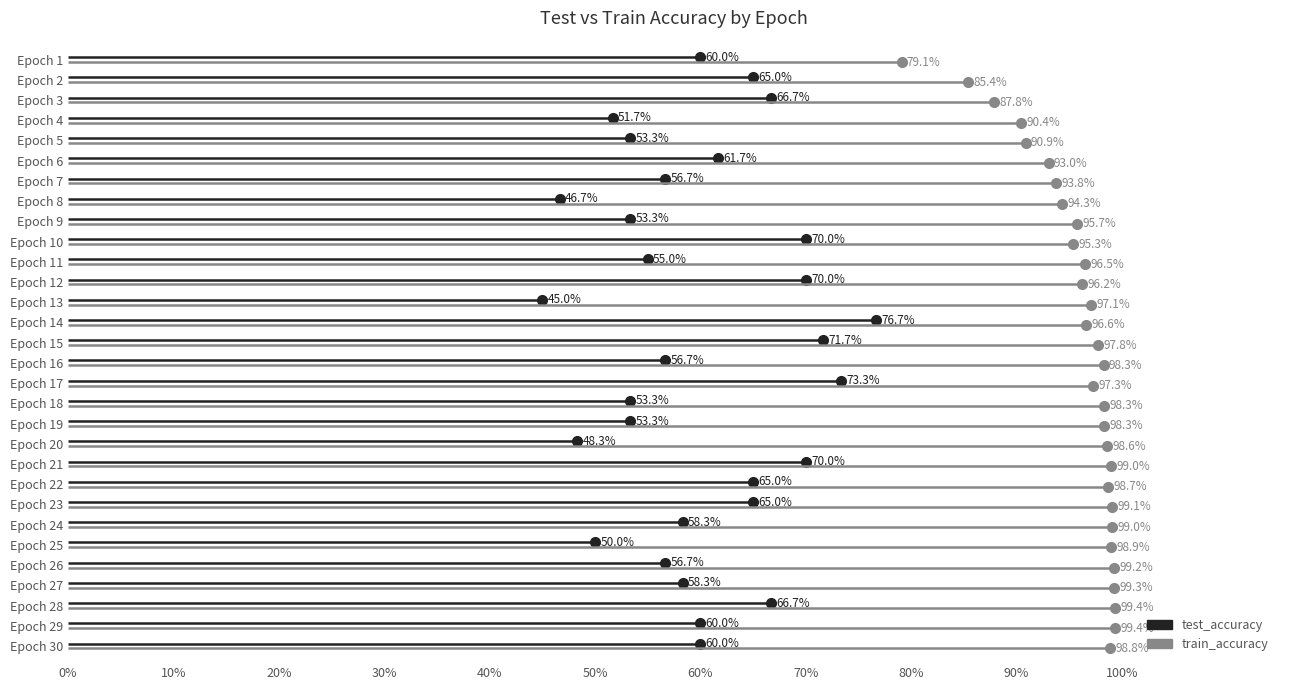

How many distinct data groups are displayed?

2